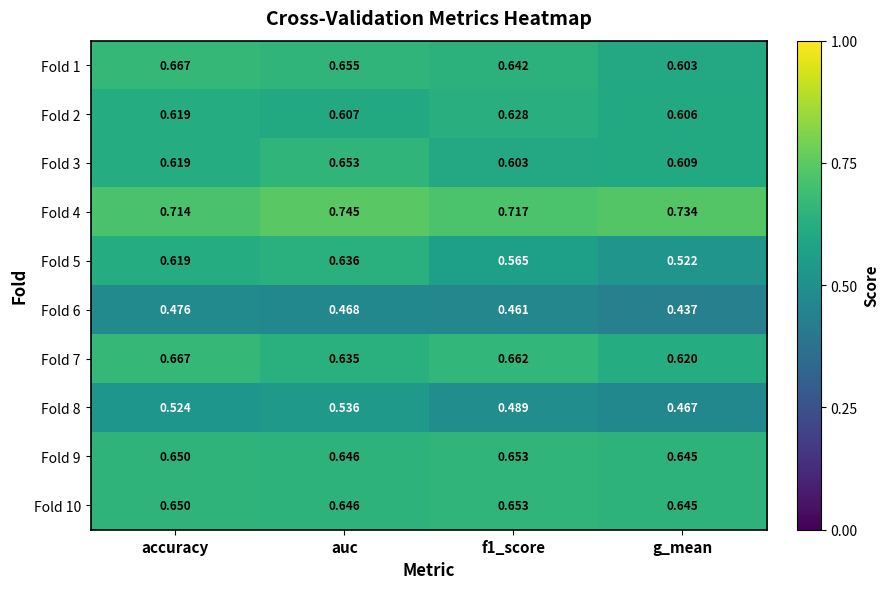

Where is Fold 8 nearest to the value 0?

g_mean